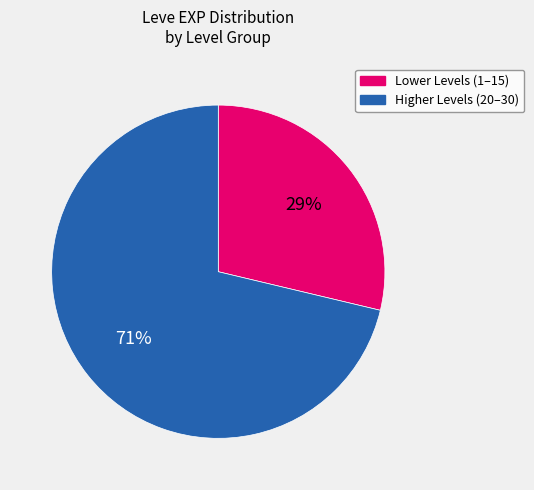

Combined, do Lower Levels (1–15) and Higher Levels (20–30) account for over 50%?

Yes